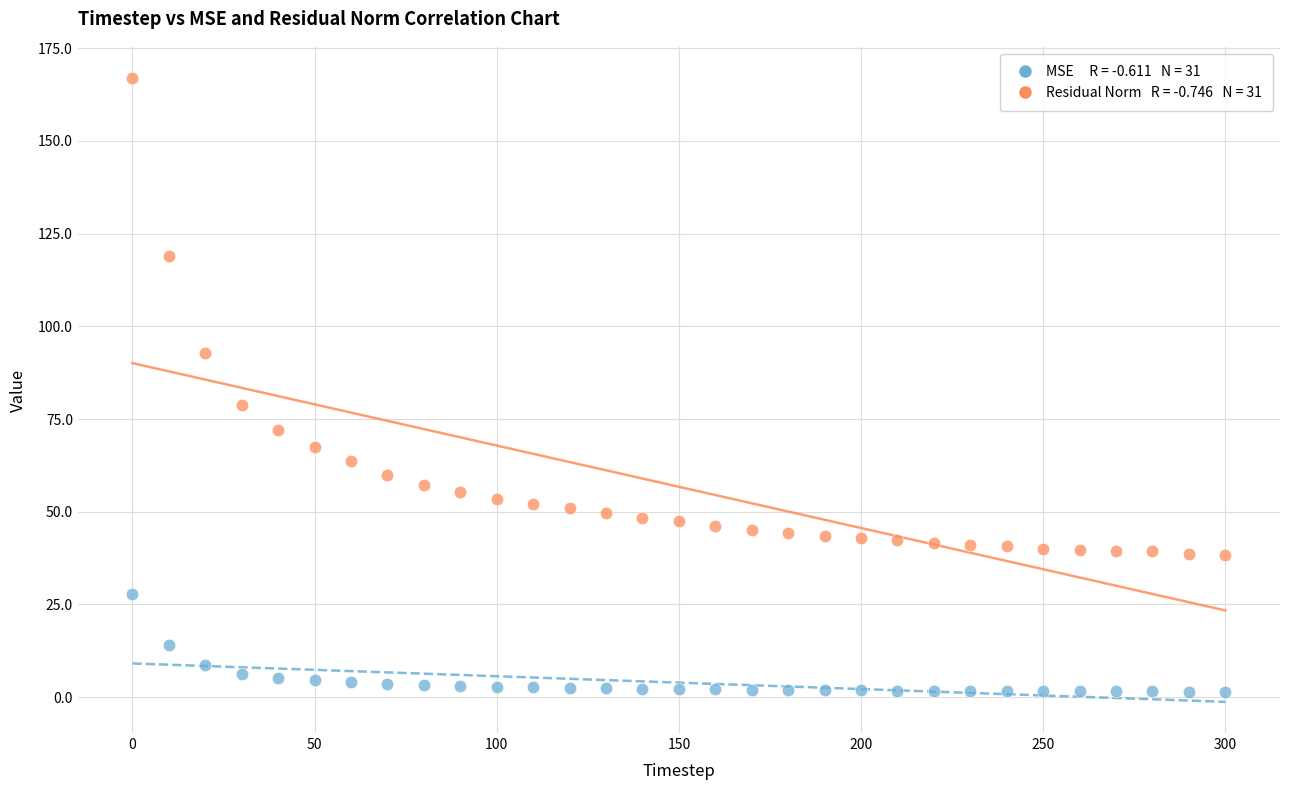

Across all series, what Y value is closest to 84?

78.8